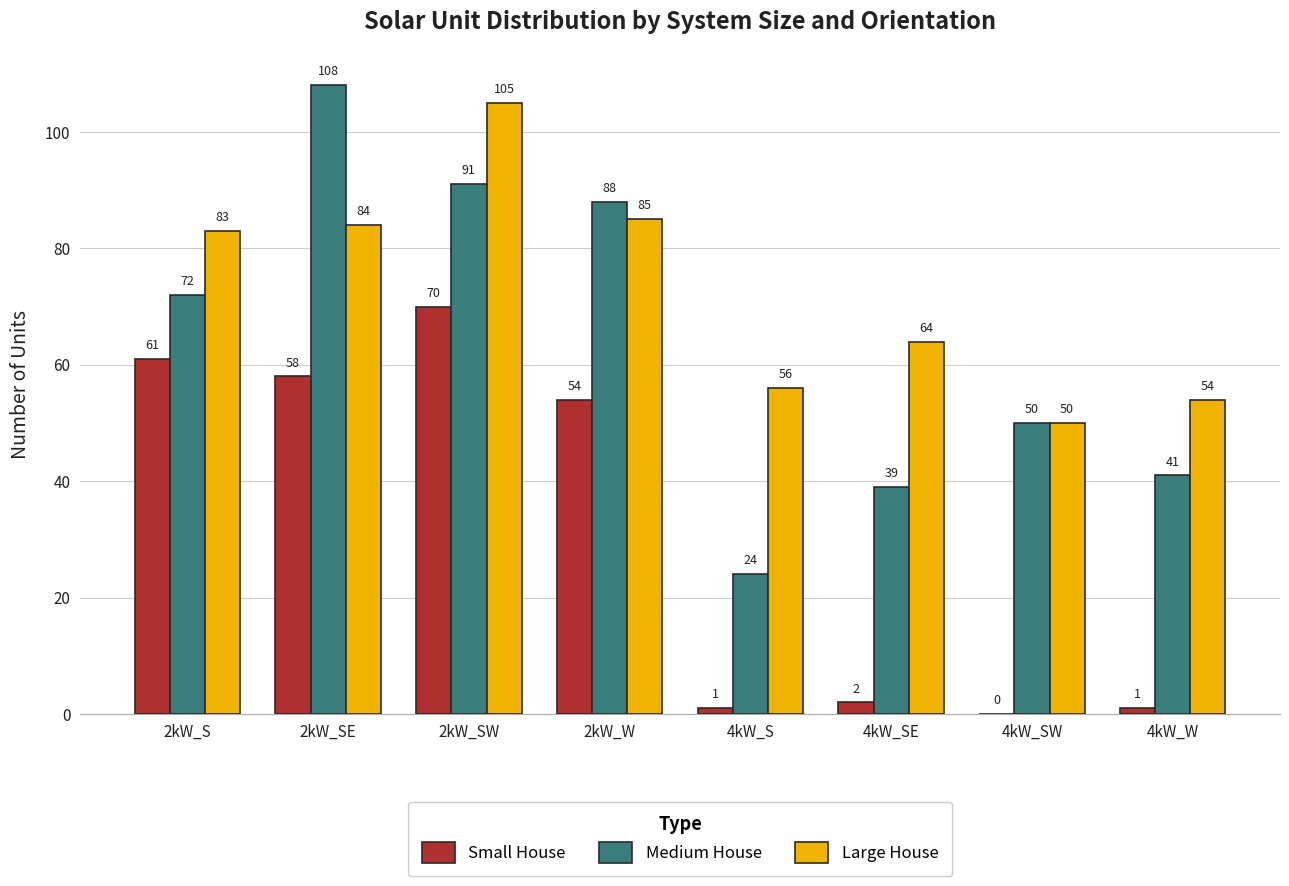

Reading left to right, transcribe all the data shown in this chart.

Small House: 2kW_S=61	2kW_SE=58	2kW_SW=70	2kW_W=54	4kW_S=1	4kW_SE=2	4kW_SW=0	4kW_W=1
Medium House: 2kW_S=72	2kW_SE=108	2kW_SW=91	2kW_W=88	4kW_S=24	4kW_SE=39	4kW_SW=50	4kW_W=41
Large House: 2kW_S=83	2kW_SE=84	2kW_SW=105	2kW_W=85	4kW_S=56	4kW_SE=64	4kW_SW=50	4kW_W=54